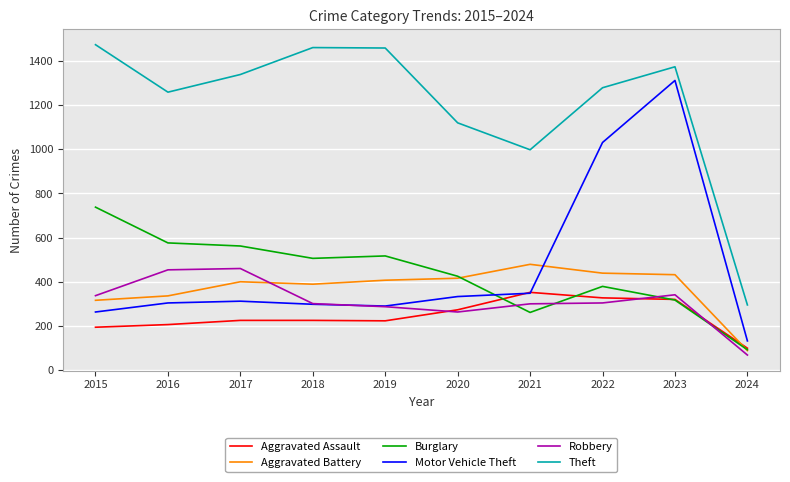

Which series has the largest total across all categories?

Theft